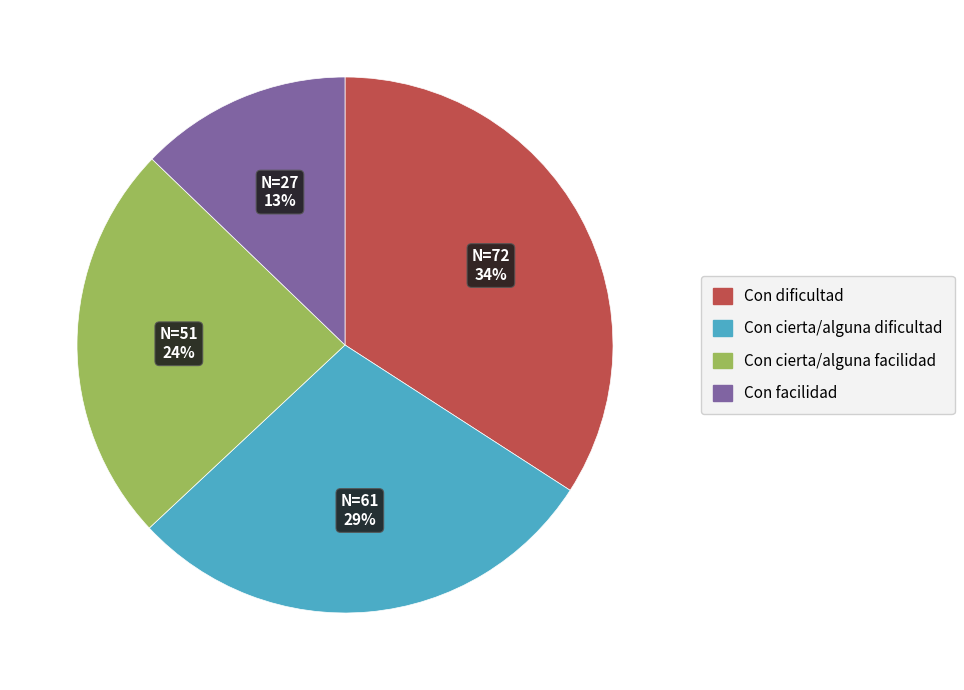

Does Con dificultad account for over 50% of the chart?

No